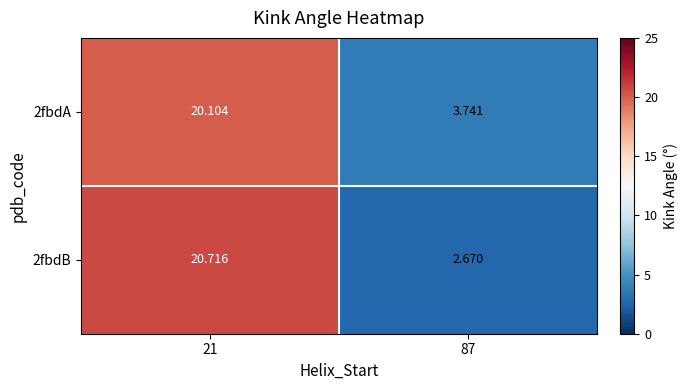

Is the value of 2fbdA at 21 greater than the value of 2fbdB at 87?

Yes